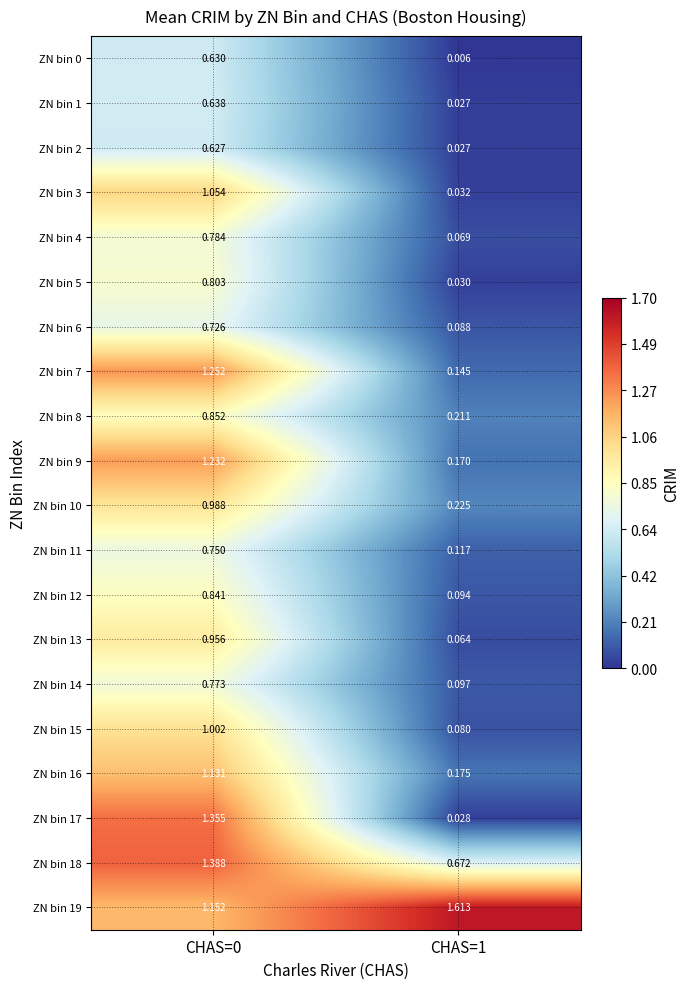

Is the value of ZN bin 16 at CHAS=0 greater than the value of ZN bin 11 at CHAS=0?

Yes